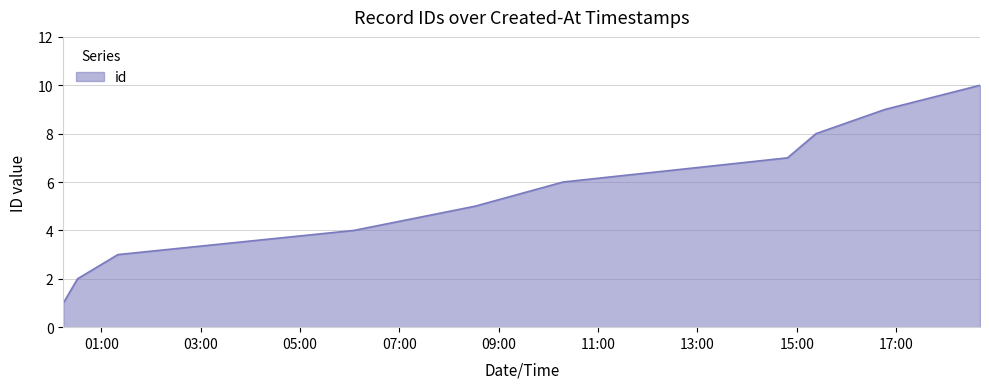

What is the difference between the maximum and minimum values?

9